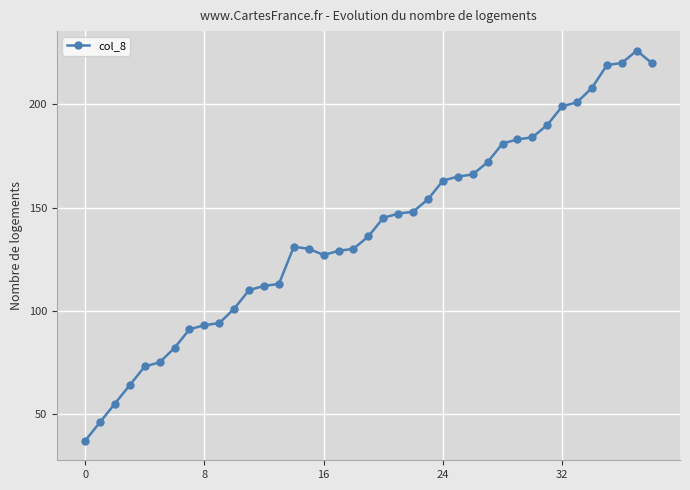

How many lines are shown in the chart?

1